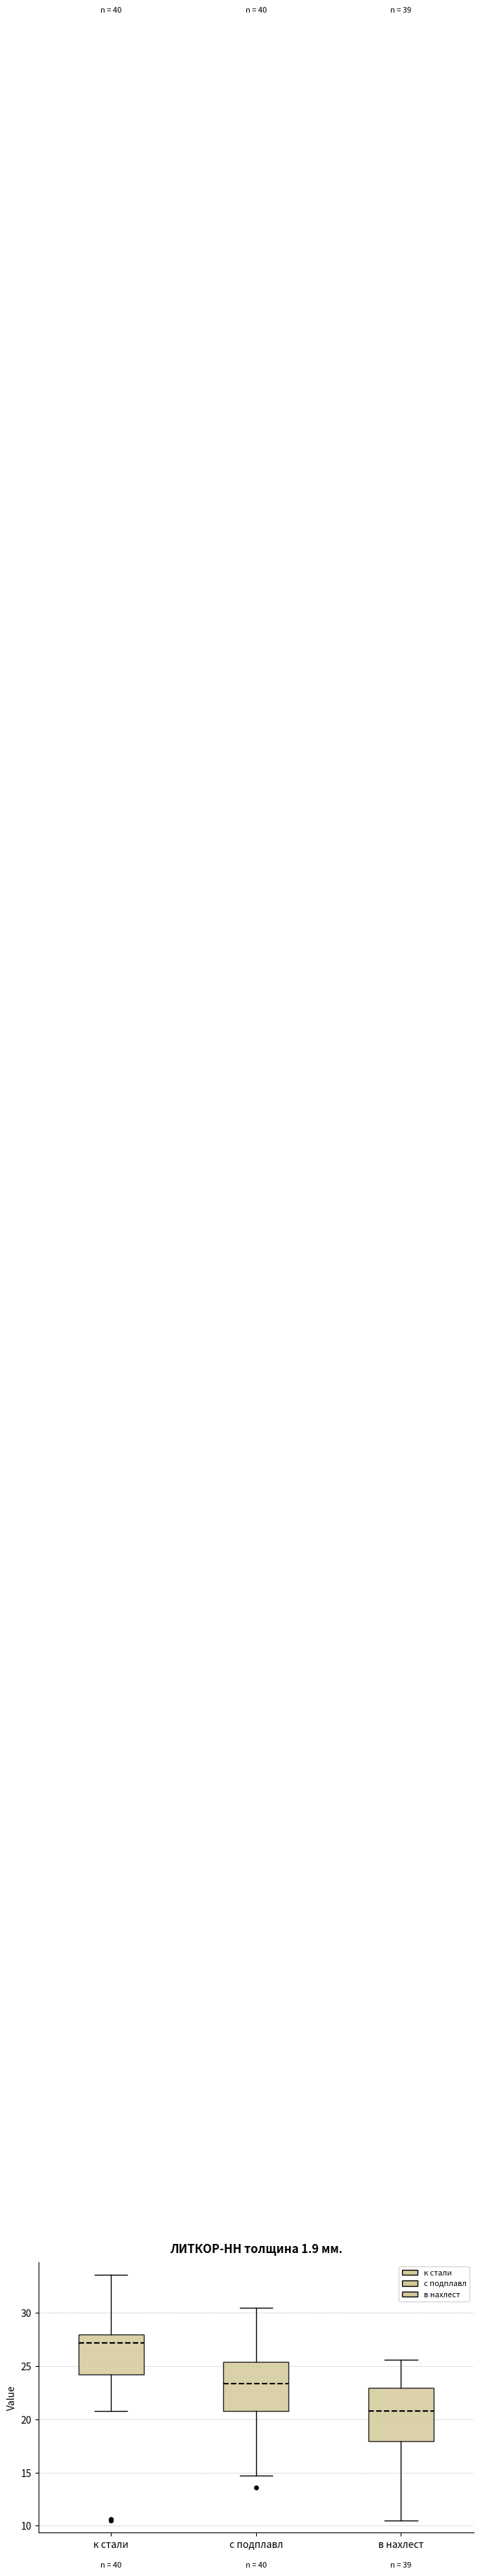

Reading left to right, transcribe this box plot: for each box, give where its median line is, the range the box spans, and where its two whiskers end, as read against the y-axis. The values are not printed on the chart, so give them approximately, as read against the axis.

к стали: median 27.0, box 24.0 to 28.0, whiskers 21.0 to 33.5
с подплавл: median 23.5, box 21.0 to 25.5, whiskers 14.5 to 30.5
в нахлест: median 21.0, box 18.0 to 23.0, whiskers 10.5 to 25.5